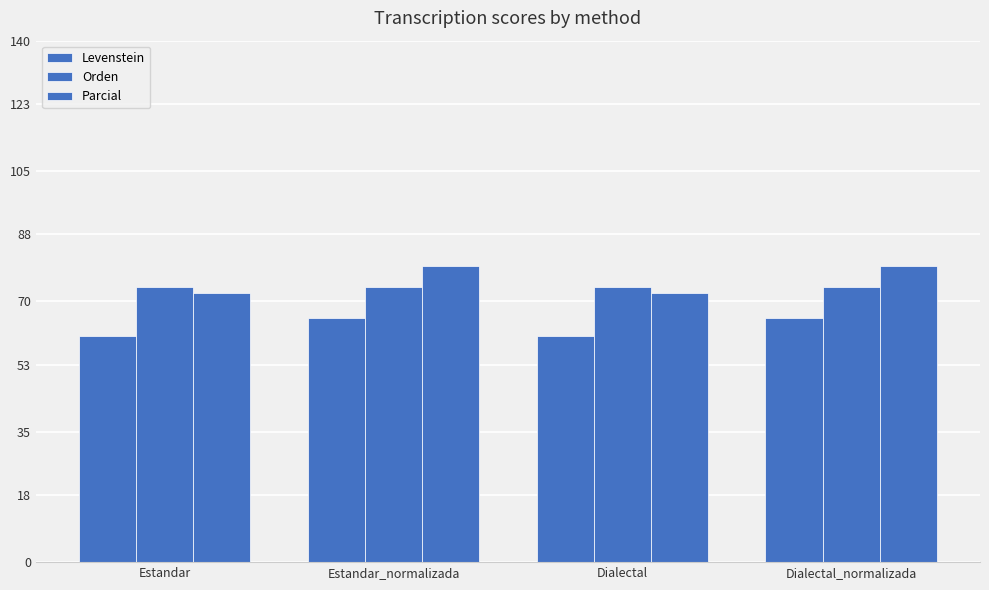

At which label does Parcial reach its peak?

Estandar_normalizada